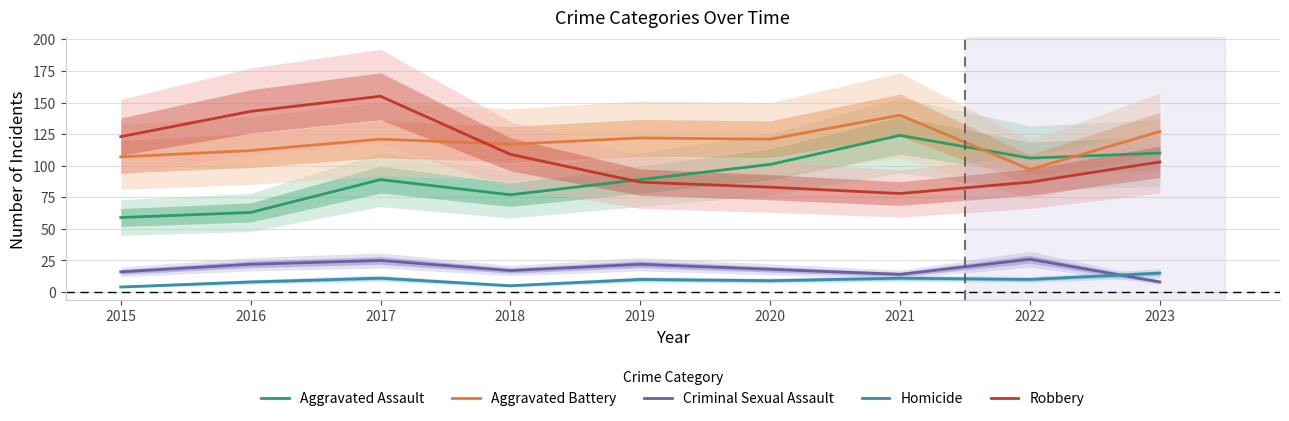

Is this an area chart (filled region under the line)?

No